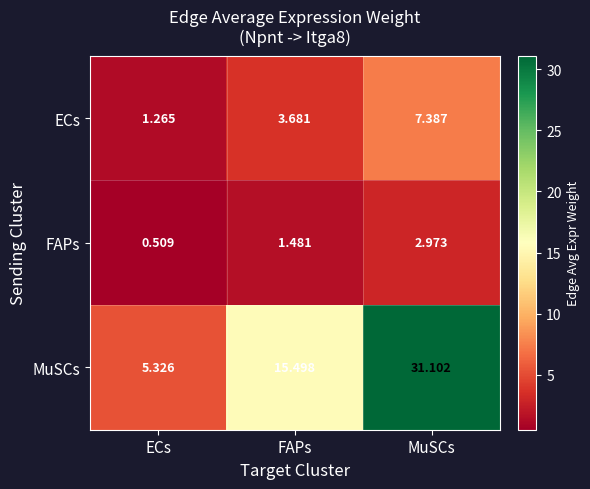

Rank the series at MuSCs from highest to lowest value.

MuSCs, ECs, FAPs